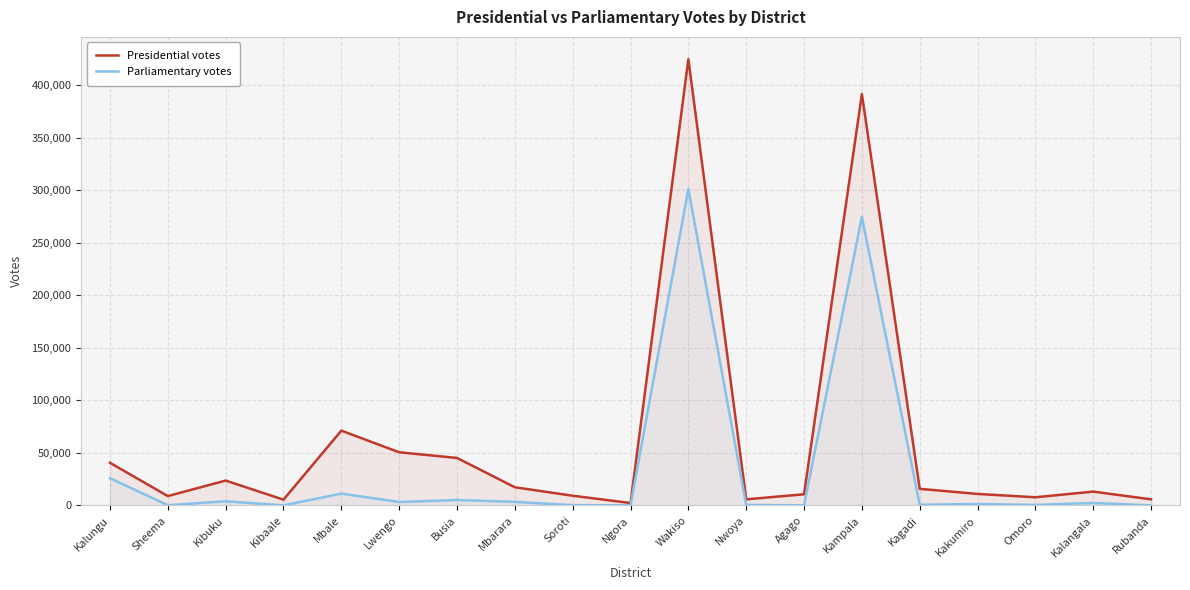

Which label corresponds to the smallest value in the chart?

Kibaale